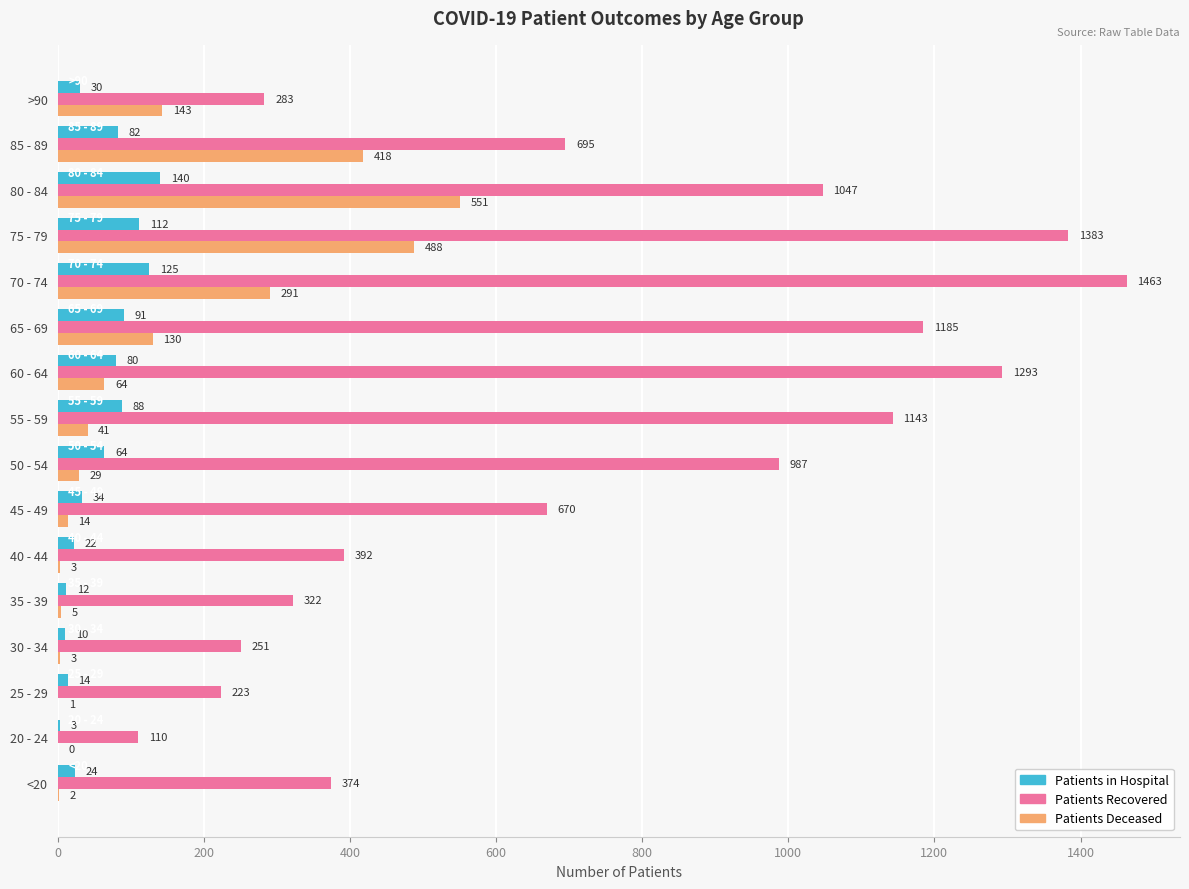

What is the total value across all series at 25 - 29?

238